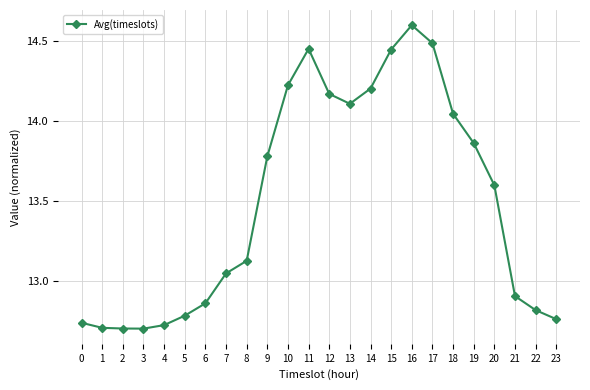

What is the difference between the second highest and minimum values?

1.8